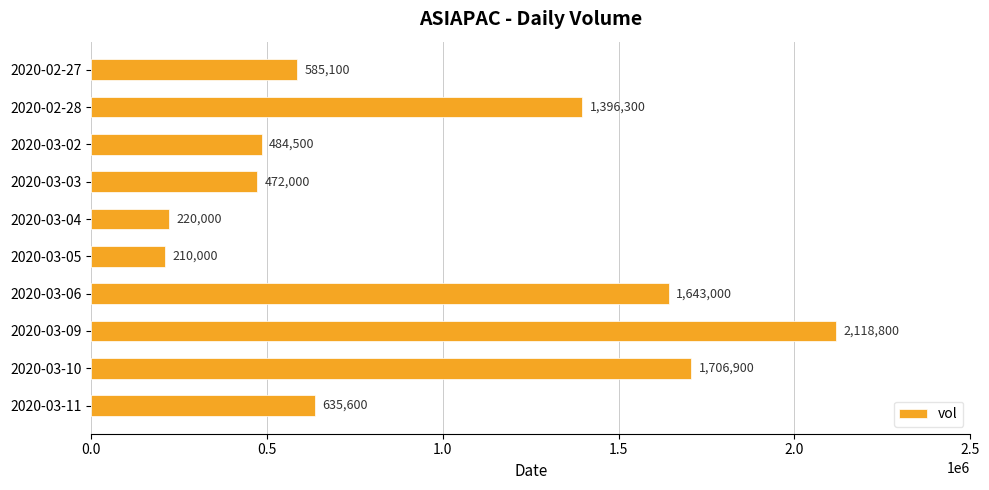

Reading bottom to top, extract all data points from this chart.

2020-03-11=635600	2020-03-10=1706900	2020-03-09=2118800	2020-03-06=1643000	2020-03-05=210000	2020-03-04=220000	2020-03-03=472000	2020-03-02=484500	2020-02-28=1396300	2020-02-27=585100